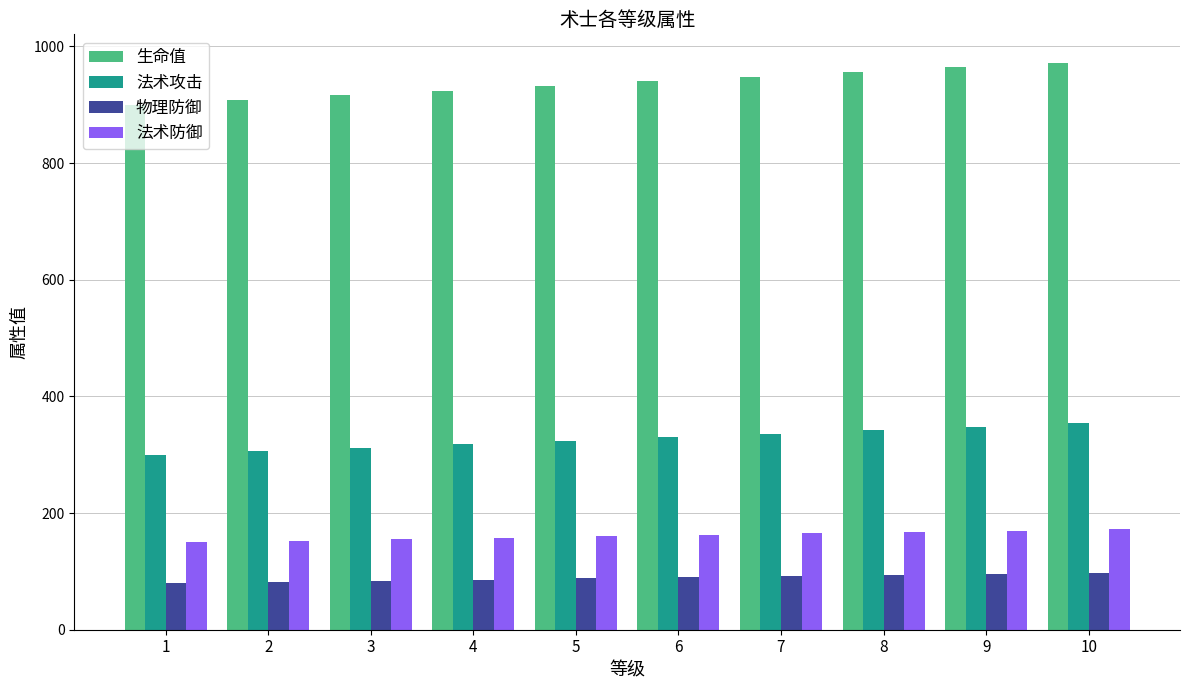

Which series has the largest range (max minus min)?

生命值